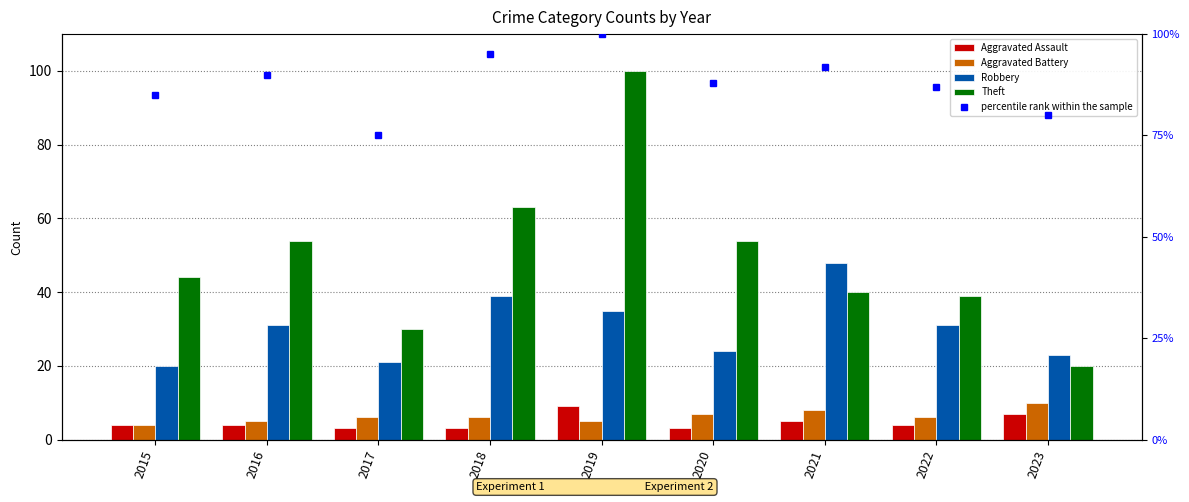

What is the difference between the highest and lowest values at 2018?

92